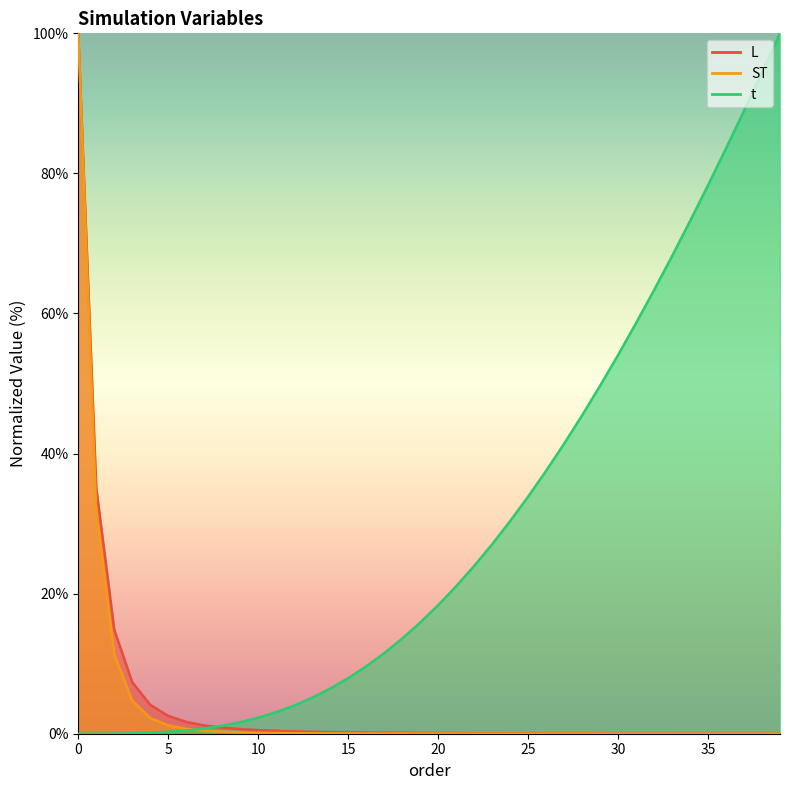

How many values in the t series are below 18?

20